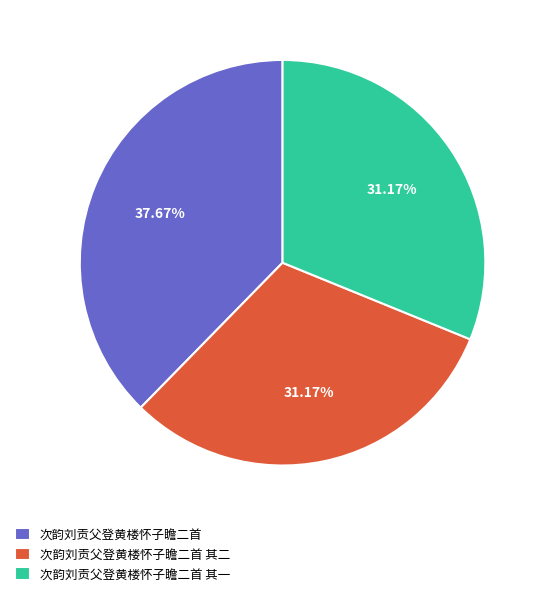

Is the sum of 次韵刘贡父登黄楼怀子瞻二首 and 次韵刘贡父登黄楼怀子瞻二首 其二 greater than half?

Yes